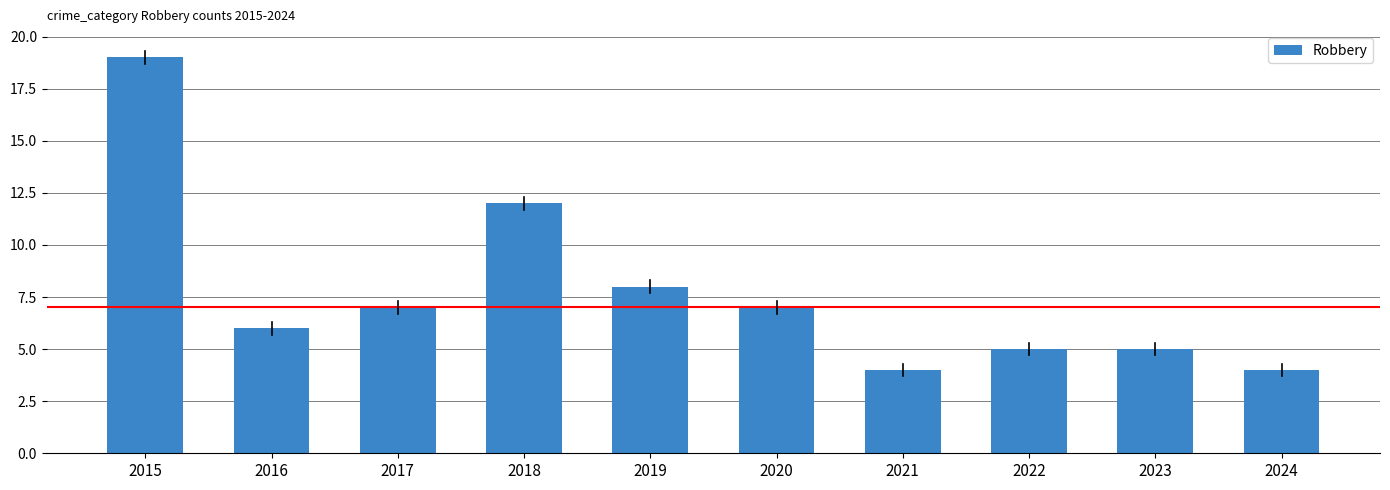

What is the difference between the second highest and second lowest values?

8